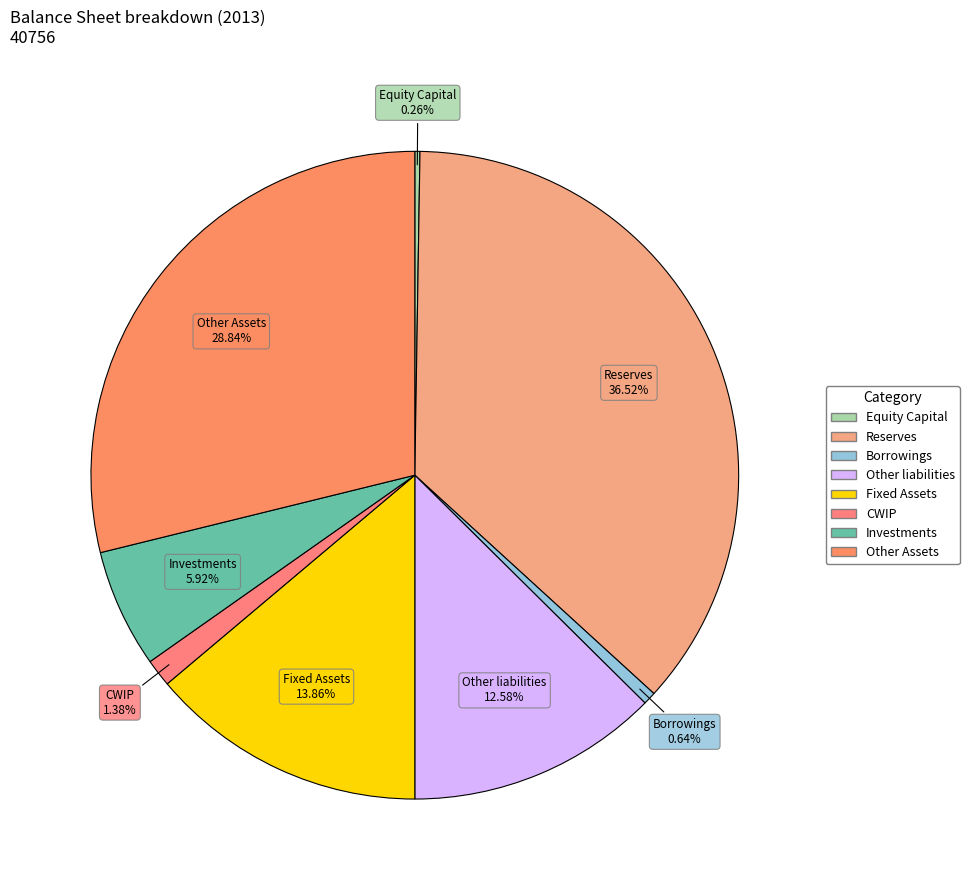

To the nearest percent, what is the combined percentage of Reserves and Investments?

42%